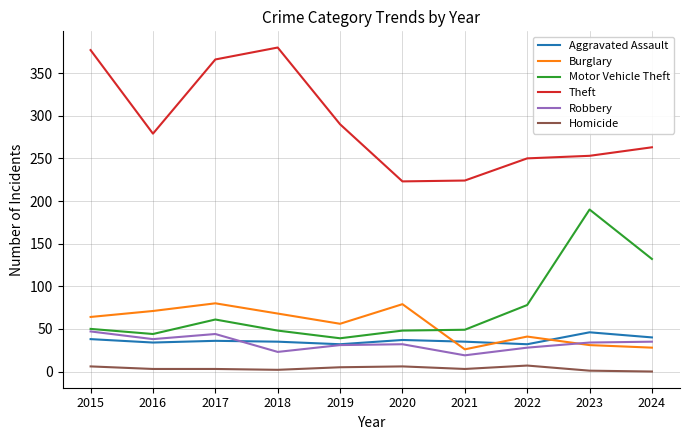

What is the lowest value of the Aggravated Assault series?

32